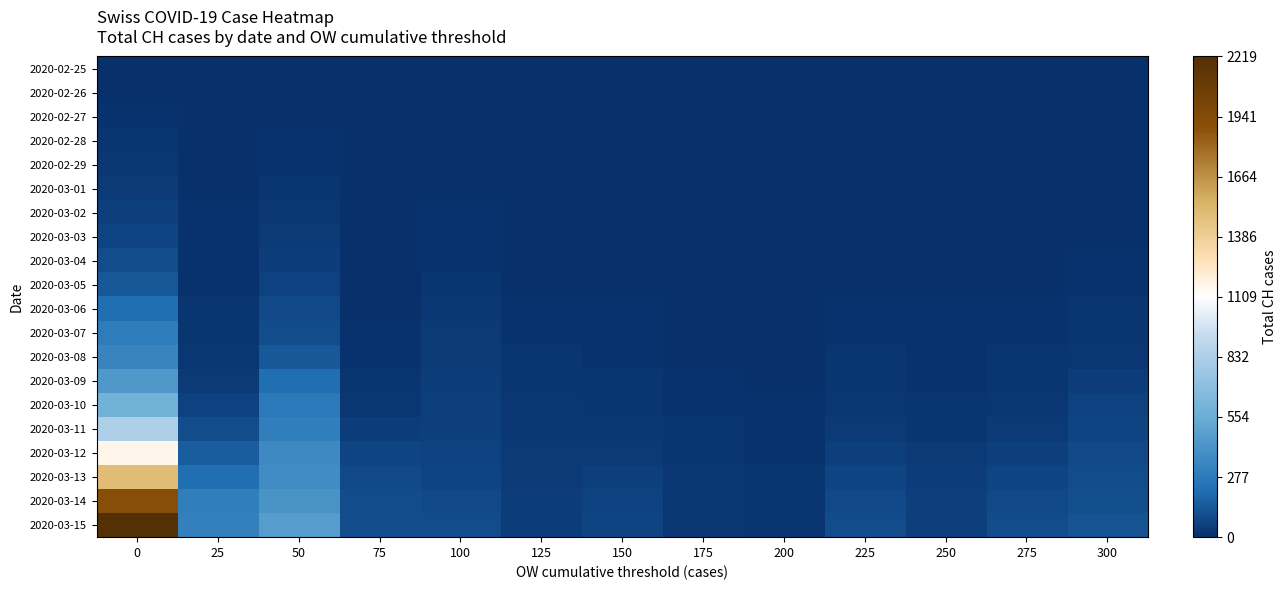

Reading right to left, what are all the values shown in this chart?

2020-02-25: 300=0	275=0	250=0	225=0	200=0	175=0	150=0	125=0	100=0	75=0	50=0	25=0	0=0
2020-02-26: 300=0	275=0	250=0	225=0	200=0	175=0	150=0	125=0	100=1	75=0	50=0	25=0	0=5
2020-02-27: 300=0	275=0	250=1	225=0	200=0	175=0	150=0	125=1	100=2	75=0	50=4	25=2	0=9
2020-02-28: 300=0	275=1	250=1	225=2	200=0	175=0	150=1	125=1	100=6	75=1	50=12	25=6	0=19
2020-02-29: 300=3	275=1	250=1	225=2	200=0	175=1	150=2	125=1	100=6	75=1	50=16	25=6	0=31
2020-03-01: 300=3	275=1	250=2	225=2	200=1	175=1	150=2	125=1	100=8	75=1	50=20	25=7	0=38
2020-03-02: 300=4	275=3	250=3	225=3	200=1	175=2	150=4	125=4	100=10	75=2	50=29	25=10	0=56
2020-03-03: 300=8	275=4	250=3	225=3	200=1	175=2	150=4	125=4	100=13	75=2	50=41	25=14	0=70
2020-03-04: 300=11	275=5	250=5	225=3	200=1	175=2	150=5	125=5	100=14	75=3	50=48	25=15	0=100
2020-03-05: 300=14	275=7	250=6	225=6	200=1	175=2	150=6	125=6	100=25	75=5	50=62	25=16	0=146
2020-03-06: 300=22	275=11	250=9	225=11	200=3	175=4	150=11	125=15	100=30	75=8	50=92	25=20	0=223
2020-03-07: 300=25	275=15	250=10	225=13	200=5	175=4	150=12	125=17	100=37	75=15	50=100	25=24	0=287
2020-03-08: 300=34	275=20	250=12	225=18	200=6	175=6	150=14	125=19	100=43	75=16	50=143	25=29	0=336
2020-03-09: 300=51	275=26	250=16	225=23	200=7	175=9	150=20	125=25	100=49	75=22	50=220	25=40	0=435
2020-03-10: 300=62	275=32	250=20	225=31	200=10	175=14	150=23	125=28	100=56	75=33	50=270	25=62	0=595
2020-03-11: 300=71	275=39	250=25	225=37	200=11	175=18	150=27	125=30	100=57	75=46	50=297	25=101	0=838
2020-03-12: 300=92	275=53	250=38	225=55	200=17	175=25	150=43	125=38	100=65	75=73	50=356	25=163	0=1156
2020-03-13: 300=103	275=71	250=49	225=71	200=19	175=27	150=54	125=39	100=71	75=92	50=374	25=218	0=1493
2020-03-14: 300=110	275=92	250=53	225=92	200=22	175=29	150=62	125=44	100=92	75=100	50=410	25=297	0=1913
2020-03-15: 300=125	275=97	250=59	225=103	200=23	175=33	150=71	125=51	100=103	75=103	50=462	25=306	0=2219